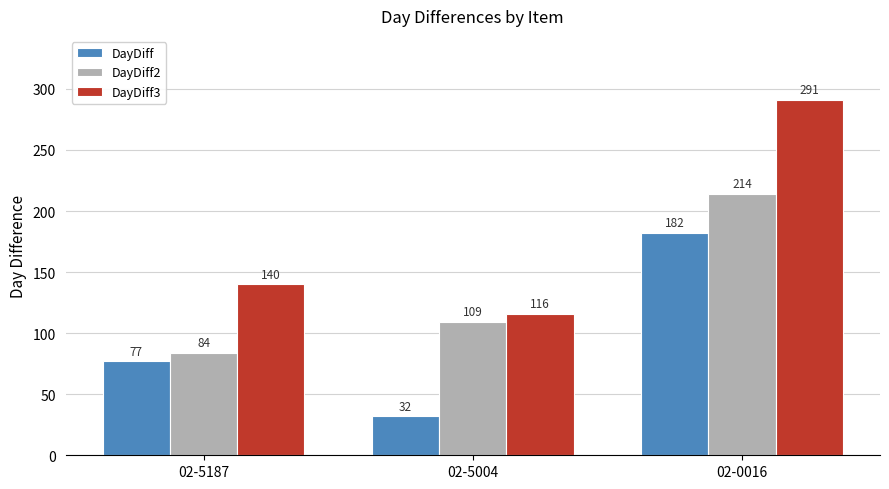

Where is DayDiff2 nearest to the value 149?

02-5004